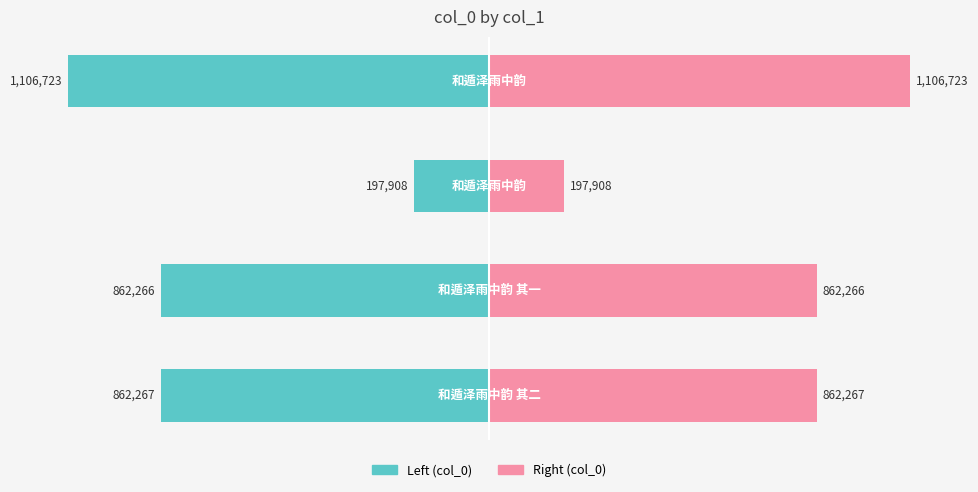

What is the spread (max minus min) of values at 1?

1724532